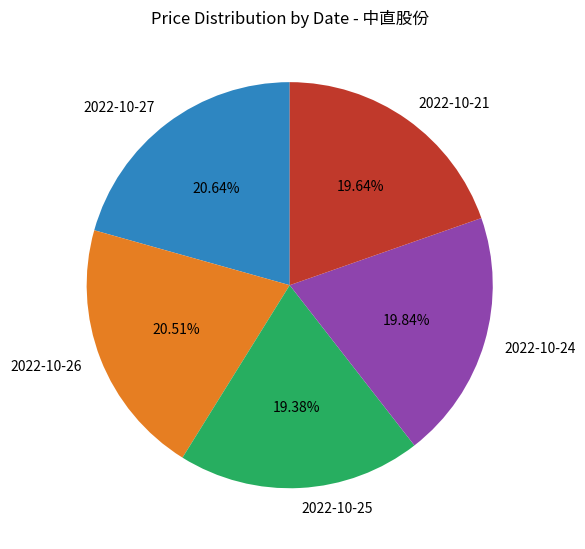

How many slices are in this pie chart?

5